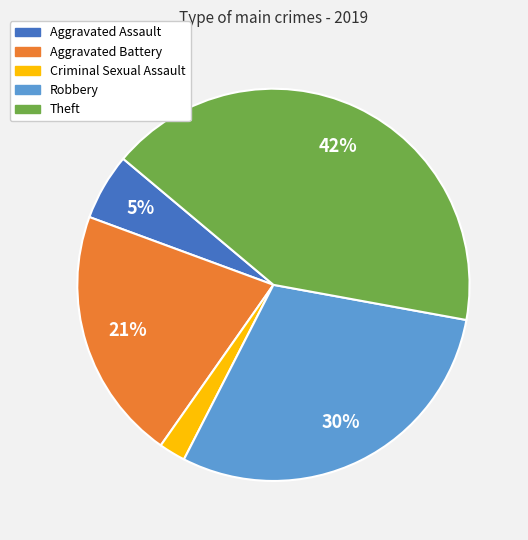

The Aggravated Battery slice represents 30% of the pie. True or false?

False